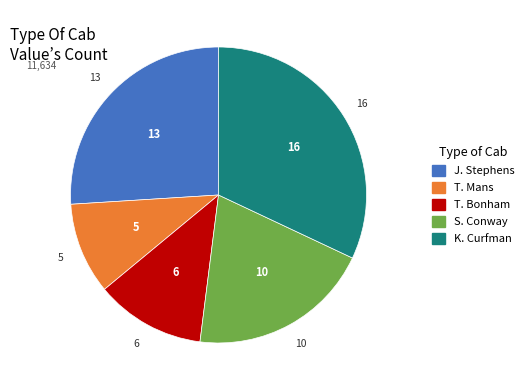

Between K. Curfman and T. Mans, which is larger?

K. Curfman